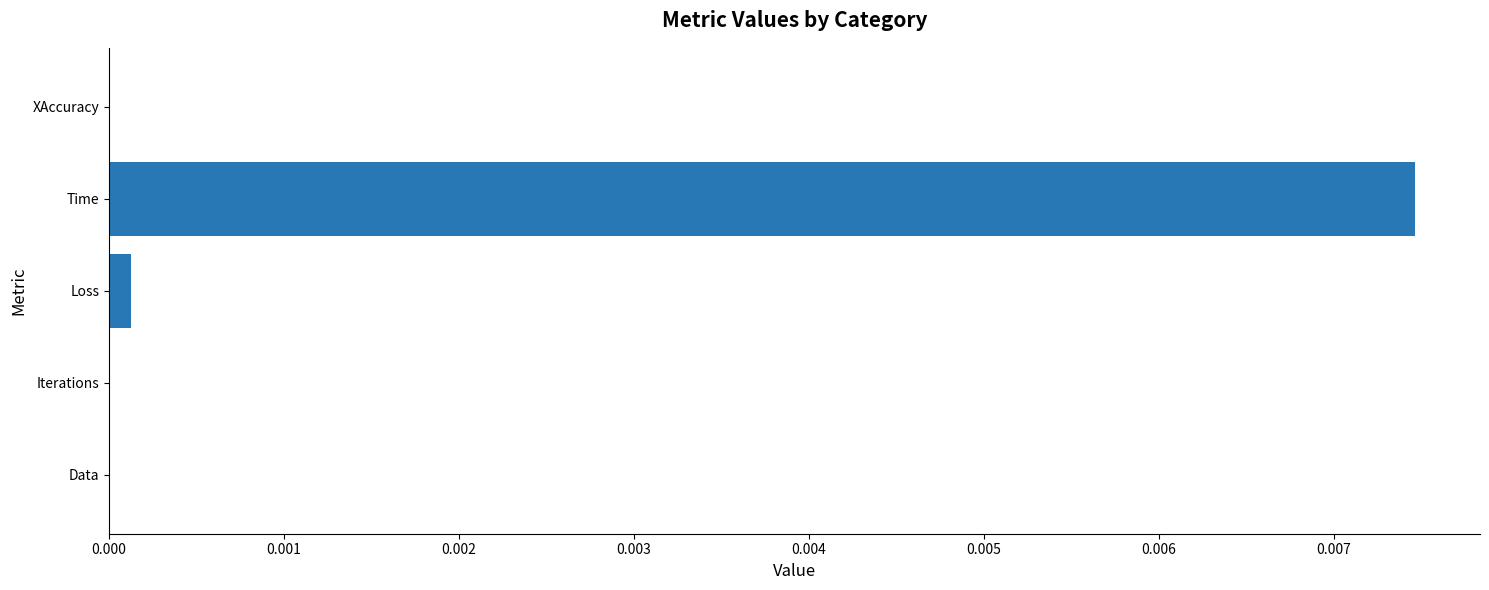

Which has a higher value, Time or Iterations?

Time